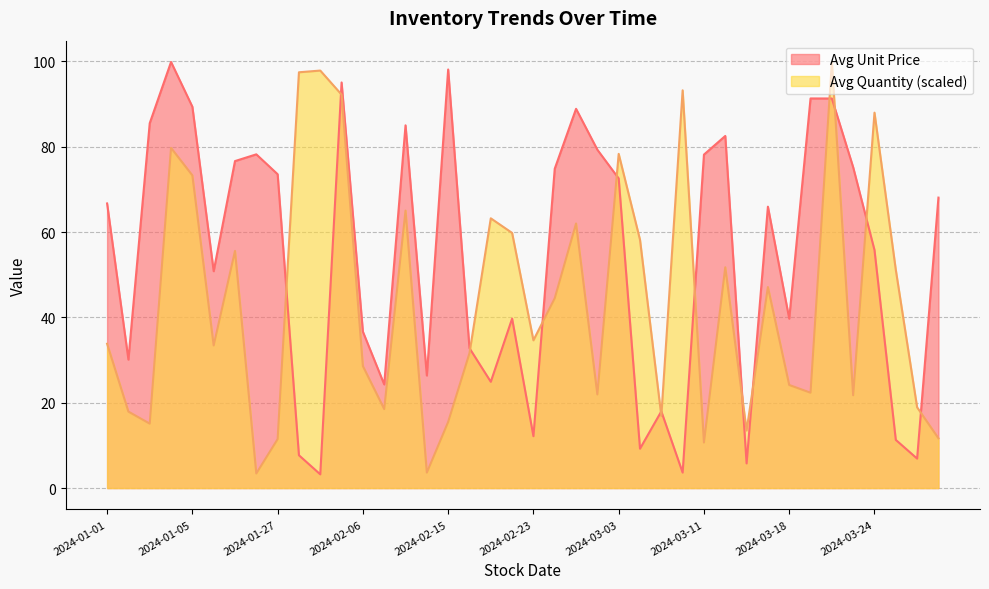

True or false: Avg Unit Price has a value of 57.6 at 2024-02-02.

False